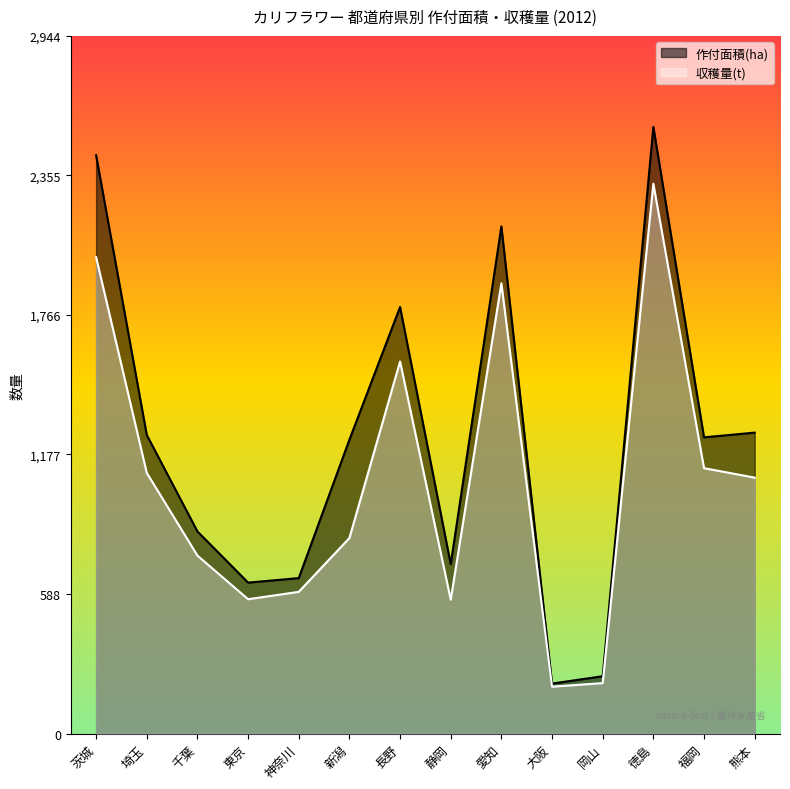

How many data points does each series have?

14